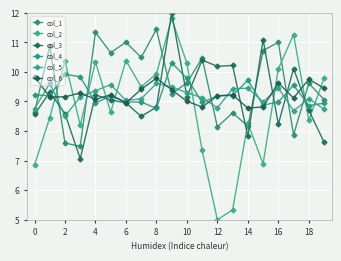

At which label is col_4 closest to 9?

16